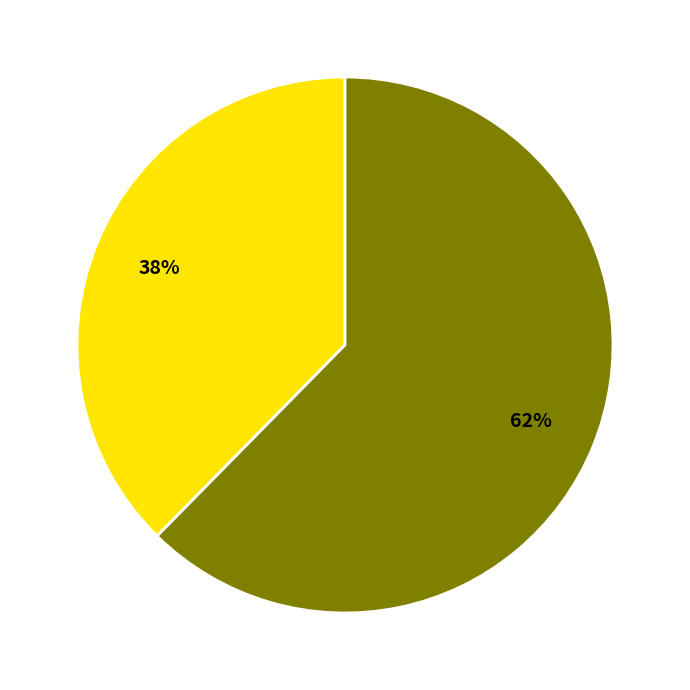

To the nearest percent, what is the average slice percentage?

50%